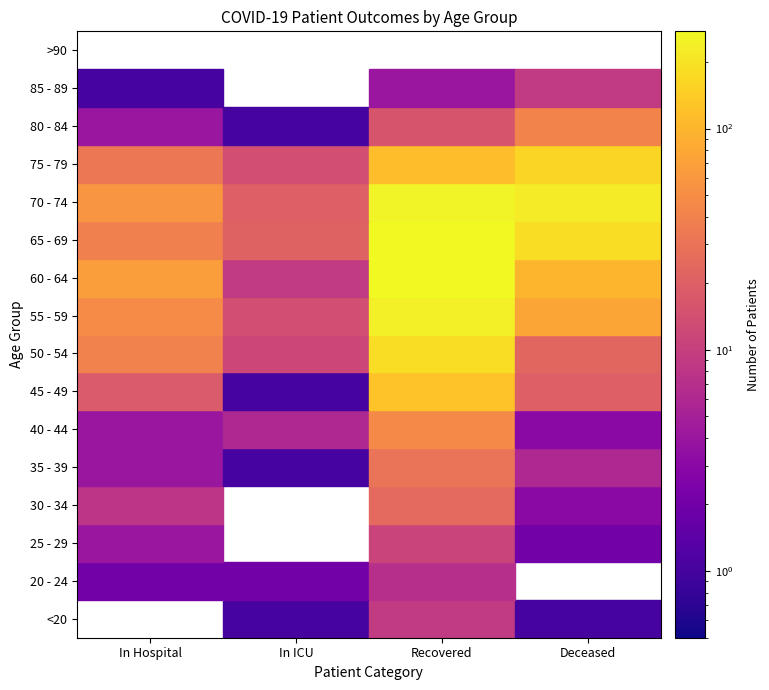

Reading left to right, transcribe all the data shown in this chart.

<20: 0	1	9	1
20 - 24: 2	2	7	0
25 - 29: 4	0	11	2
30 - 34: 8	0	24	3
35 - 39: 4	1	30	6
40 - 44: 4	6	46	3
45 - 49: 18	1	122	20
50 - 54: 40	12	182	23
55 - 59: 47	14	239	75
60 - 64: 66	9	275	100
65 - 69: 39	21	269	179
70 - 74: 57	20	255	222
75 - 79: 33	14	113	161
80 - 84: 4	1	16	42
85 - 89: 1	0	4	9
>90: 0	0	0	0